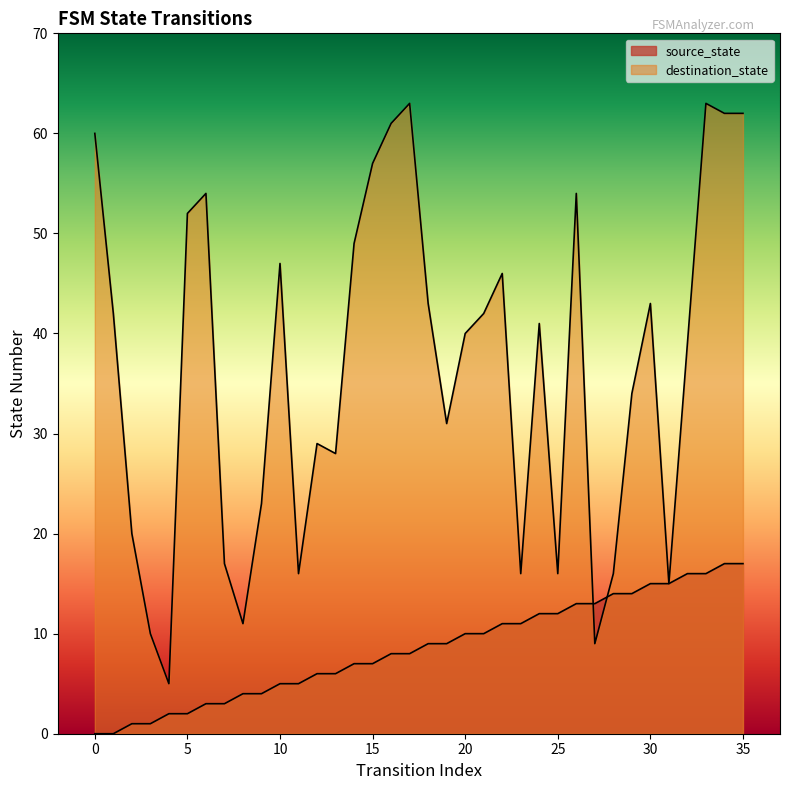

At how many categories does at least one series exceed 3?

36